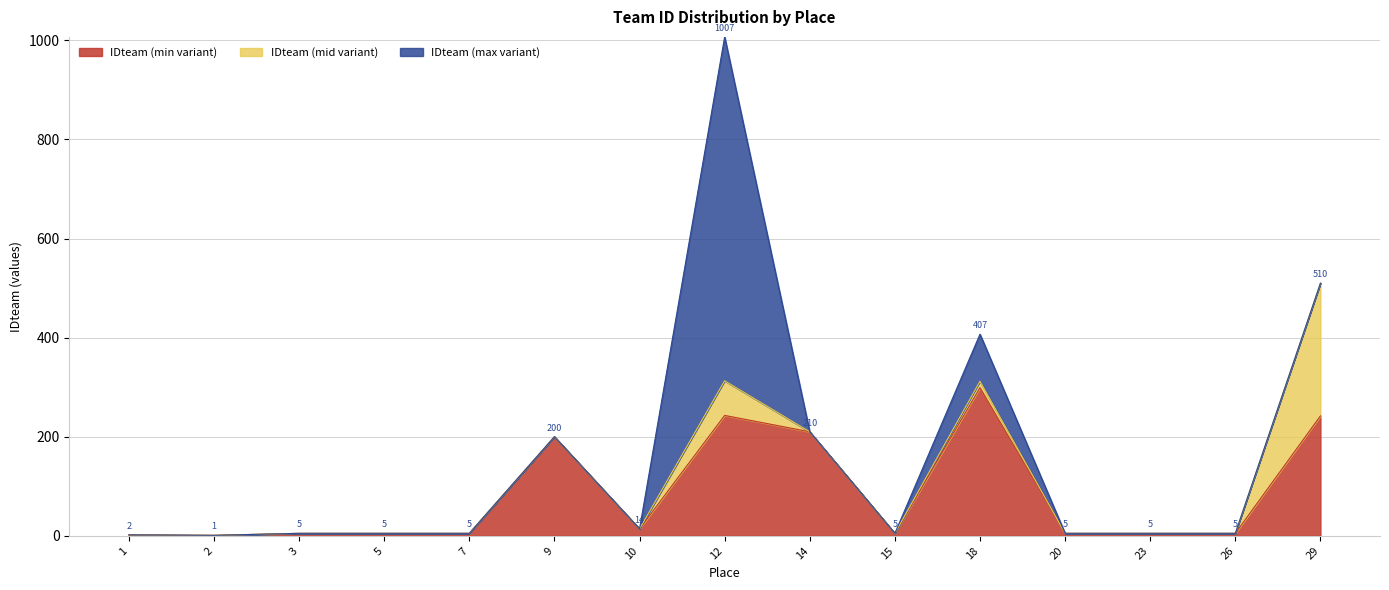

Is it true that the value at 2 is 1?

True